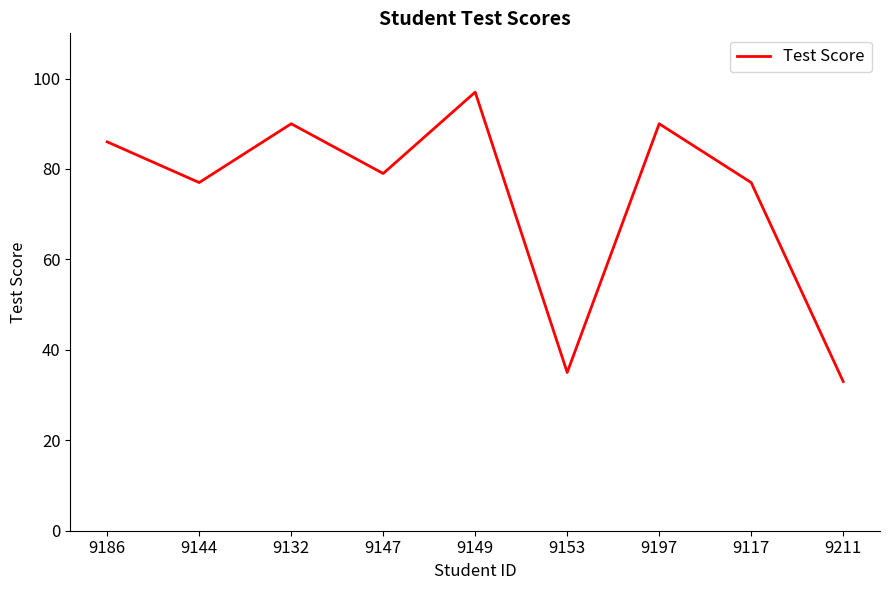

What value does the data have at 9144, to the nearest 10?

80